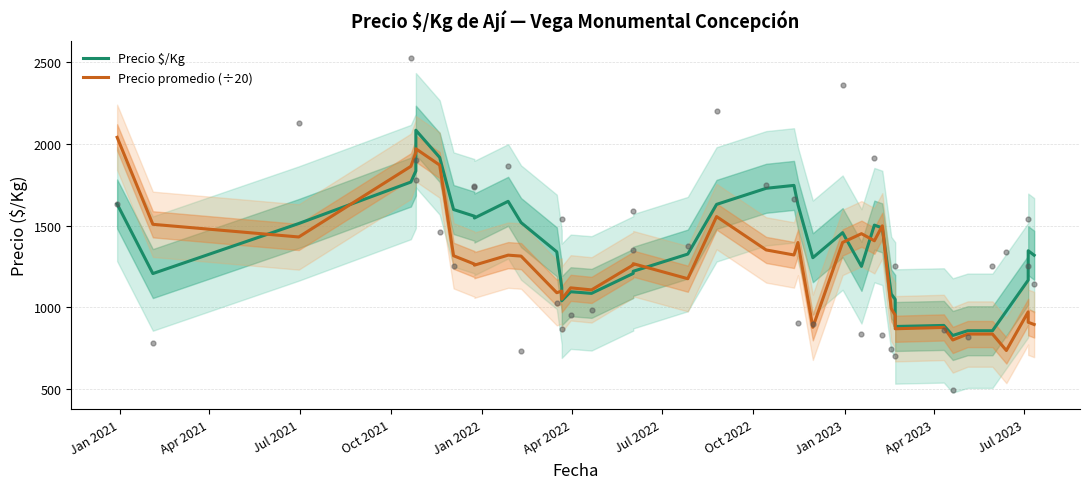

At how many categories does at least one series exceed 2038?

2